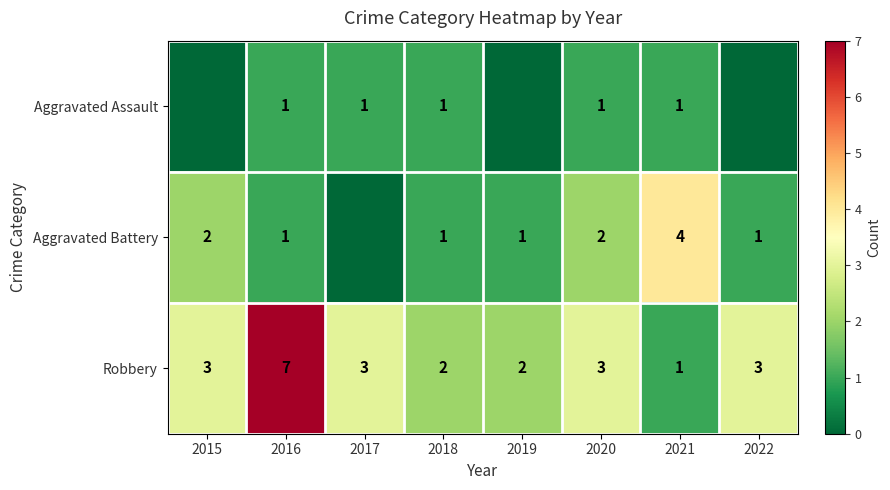

The value of Robbery at 2017 is 5. True or false?

False